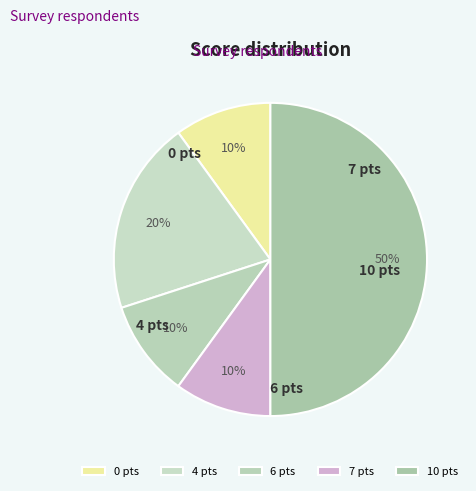

True or false: 10 accounts for 4% of the total.

False